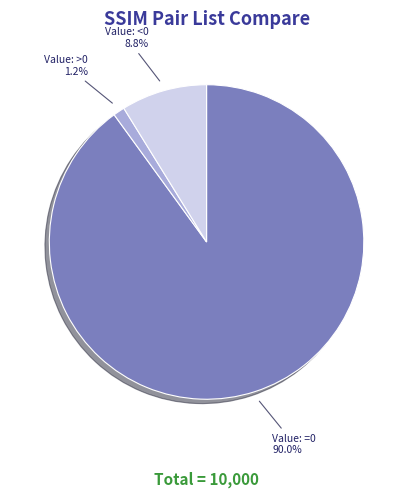

Do Value: =0 and Value: >0 together represent more than half of the pie?

Yes